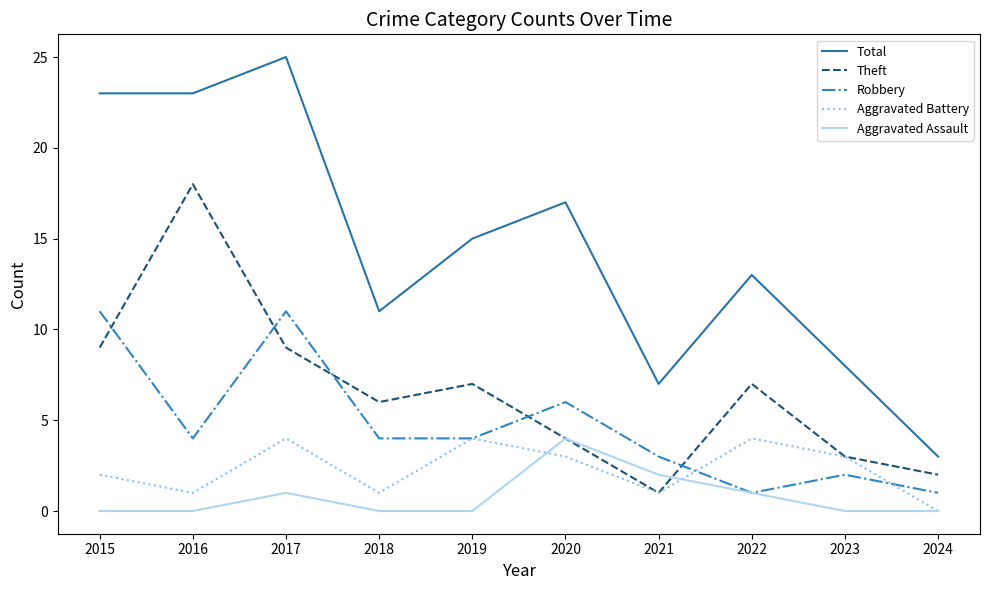

What is the greatest value displayed?

25